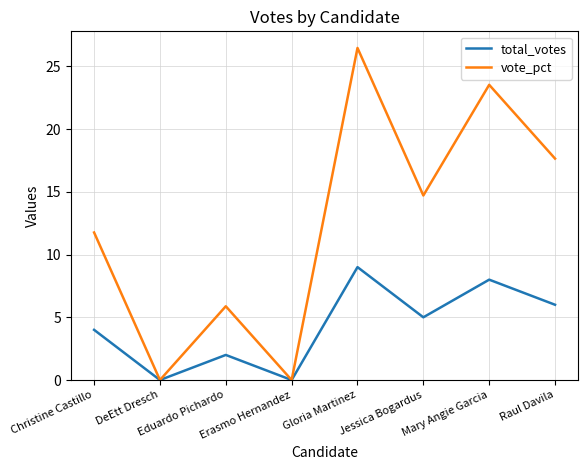

The value of vote_pct at DeEtt Dresch is -18.3. True or false?

False